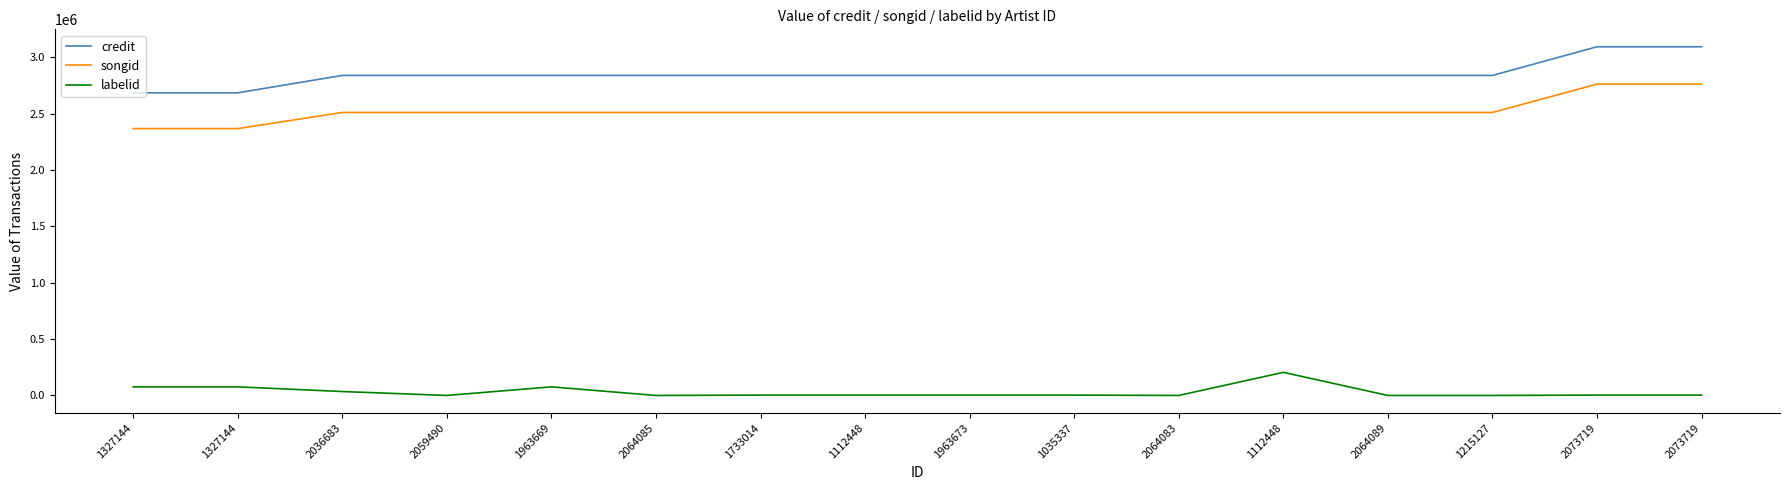

The credit series shows 1650414 at 2073719. True or false?

False